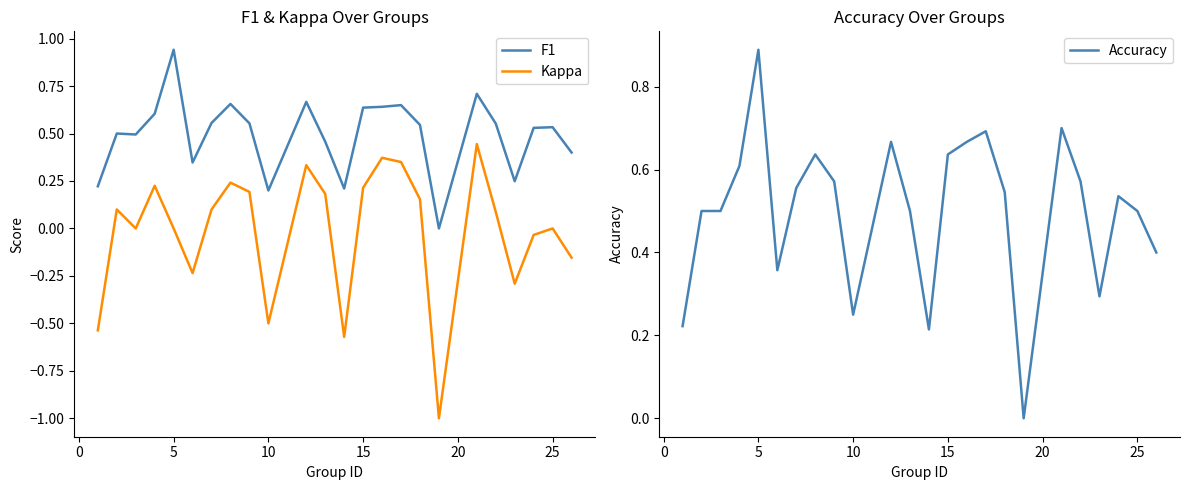

What is the difference between the second highest and second lowest values in the Kappa series?

0.9